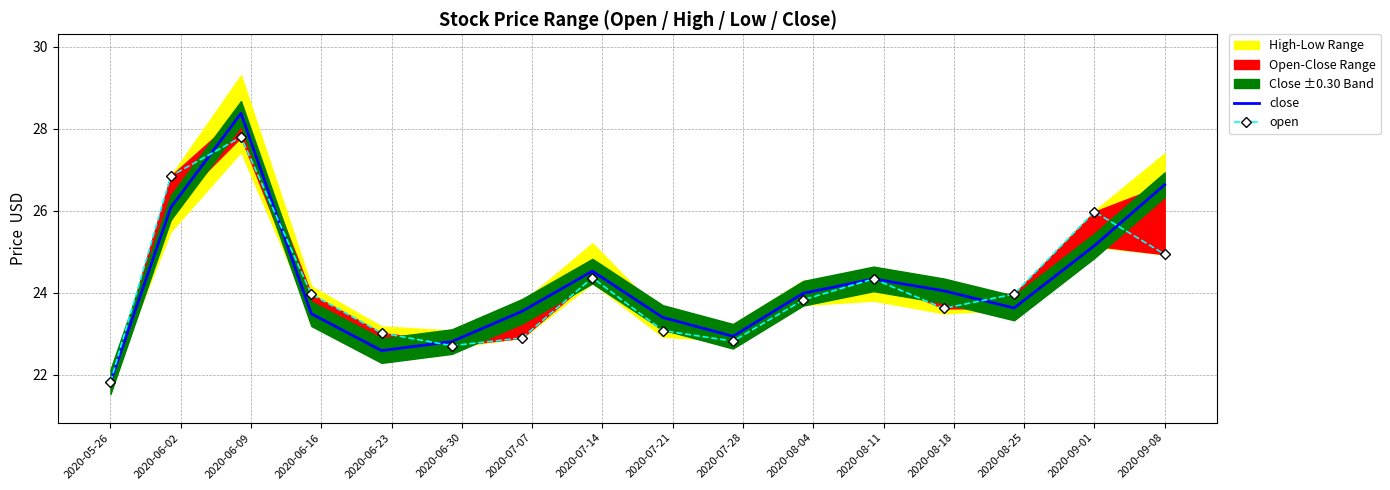

What is the label of the 15th point from the right?

2020-06-02